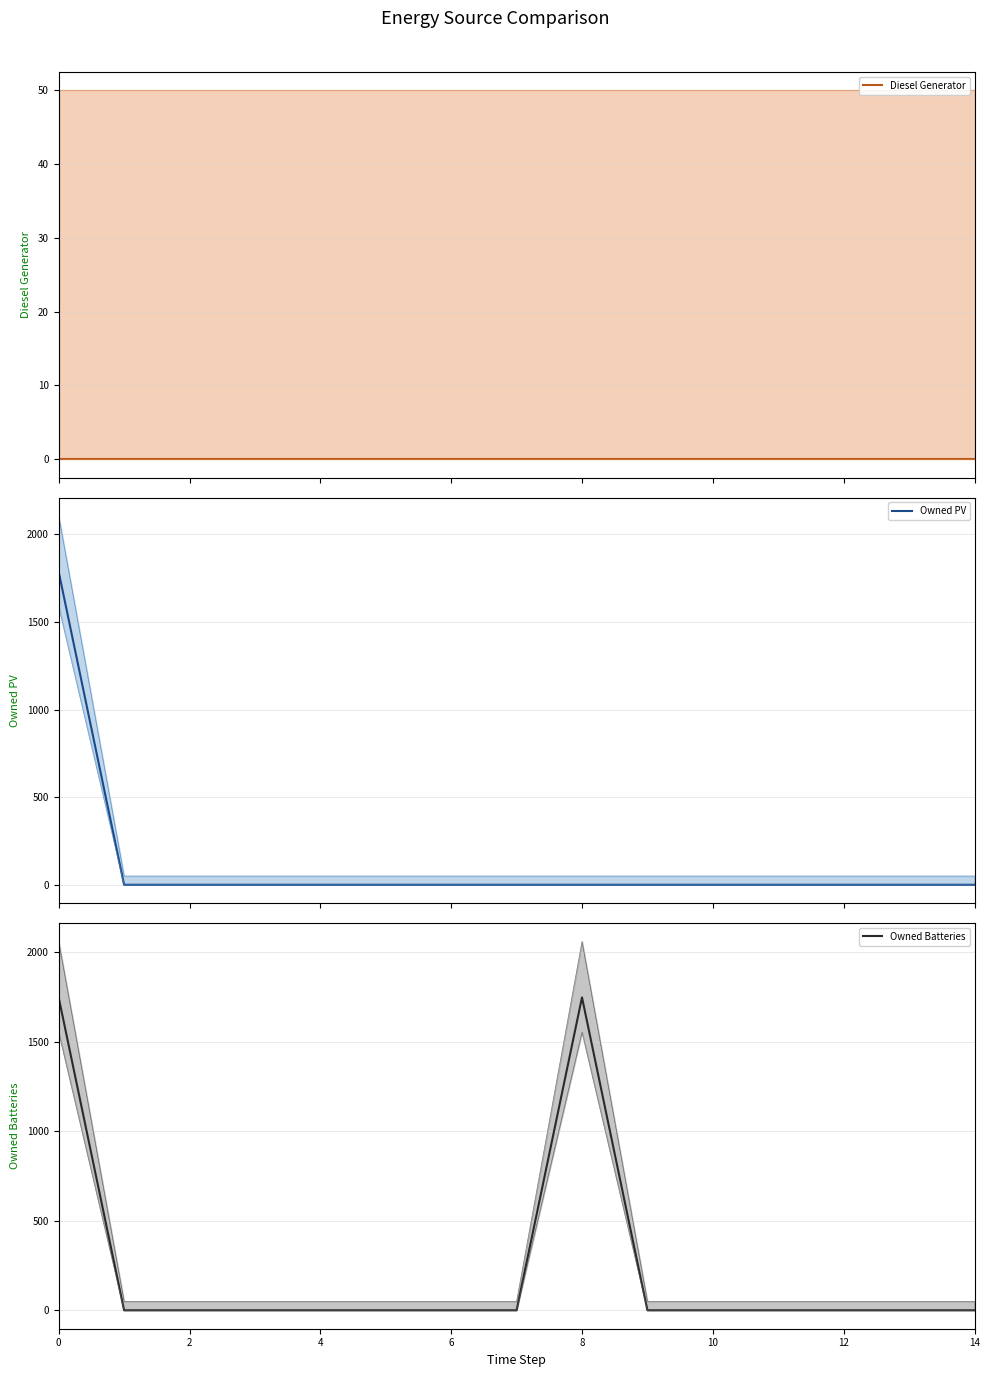

Count the number of categories in the chart.

15